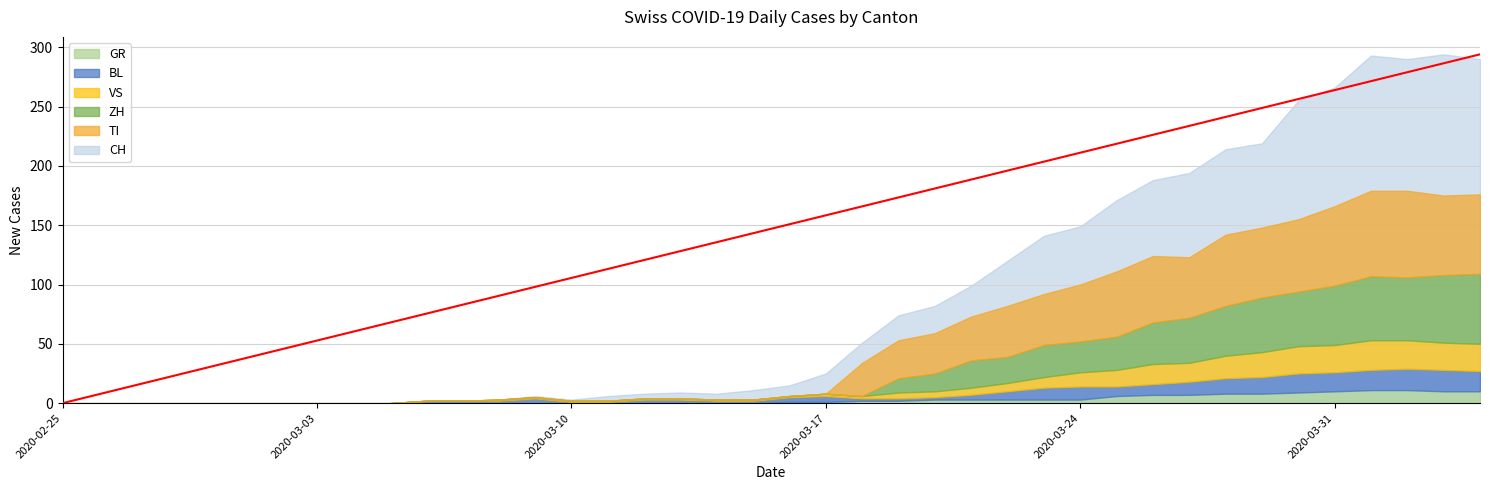

What is the value of the VS point at the 13th from the left?

1